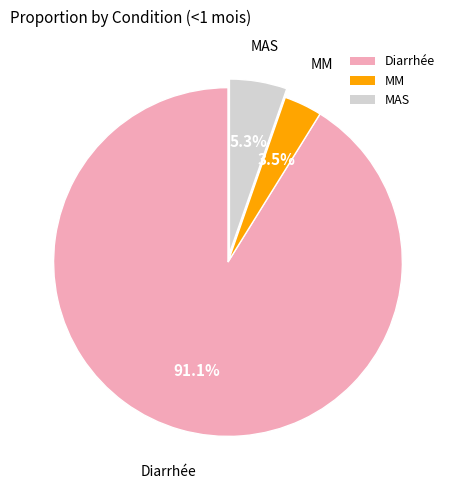

To the nearest percent, what portion does MAS represent?

5%